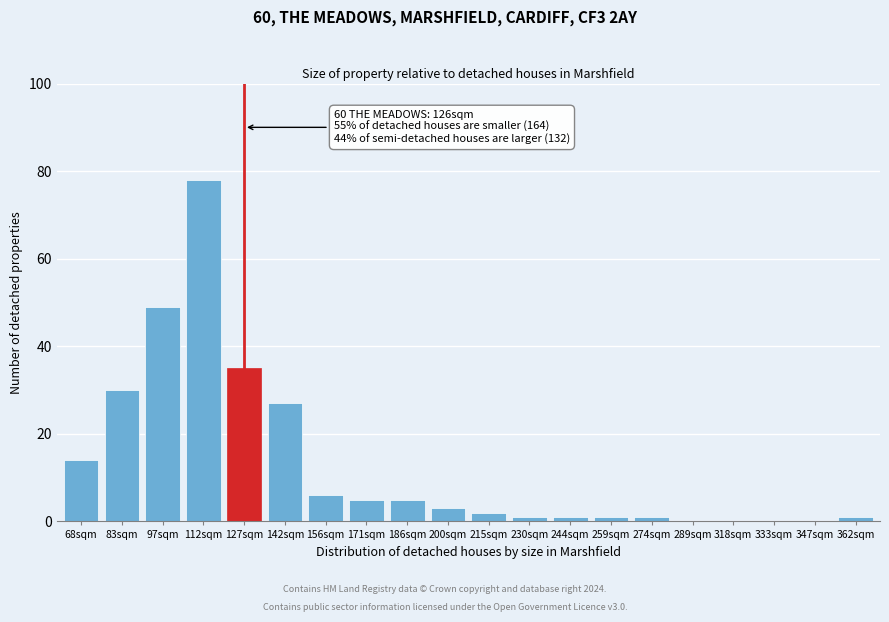

Reading left to right, what are all the values shown in this chart?

68sqm=14	83sqm=30	97sqm=49	112sqm=78	127sqm=35	142sqm=27	156sqm=6	171sqm=5	186sqm=5	200sqm=3	215sqm=2	230sqm=1	244sqm=1	259sqm=1	274sqm=1	289sqm=0	318sqm=0	333sqm=0	347sqm=0	362sqm=1